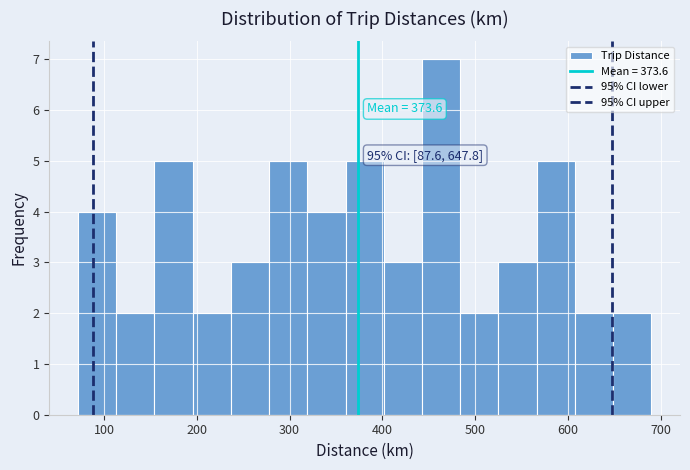

Over which range of the x-axis is the bar tallest?

440 to 480